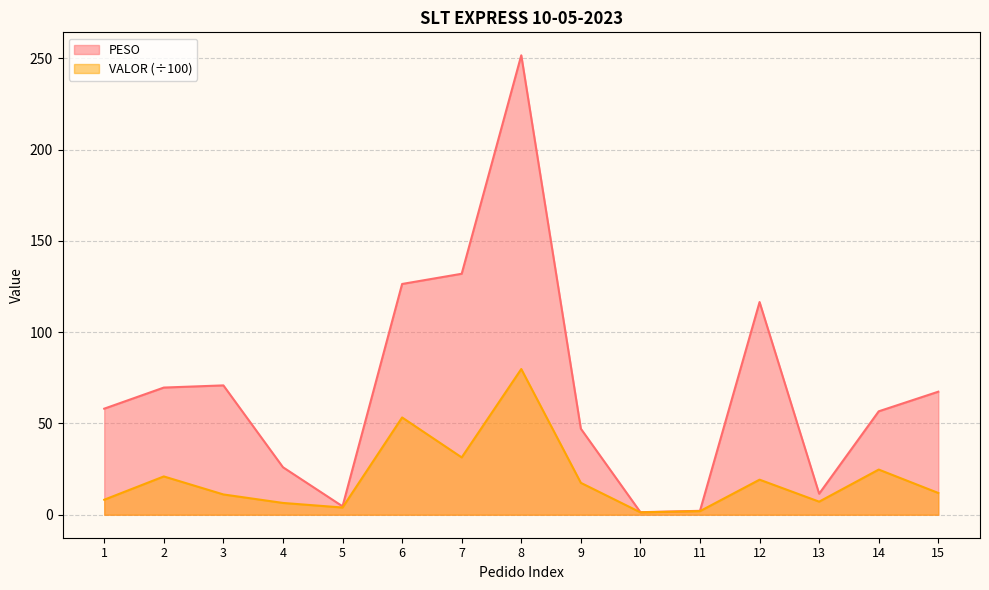

What is the lowest value of the VALOR series?

1.3